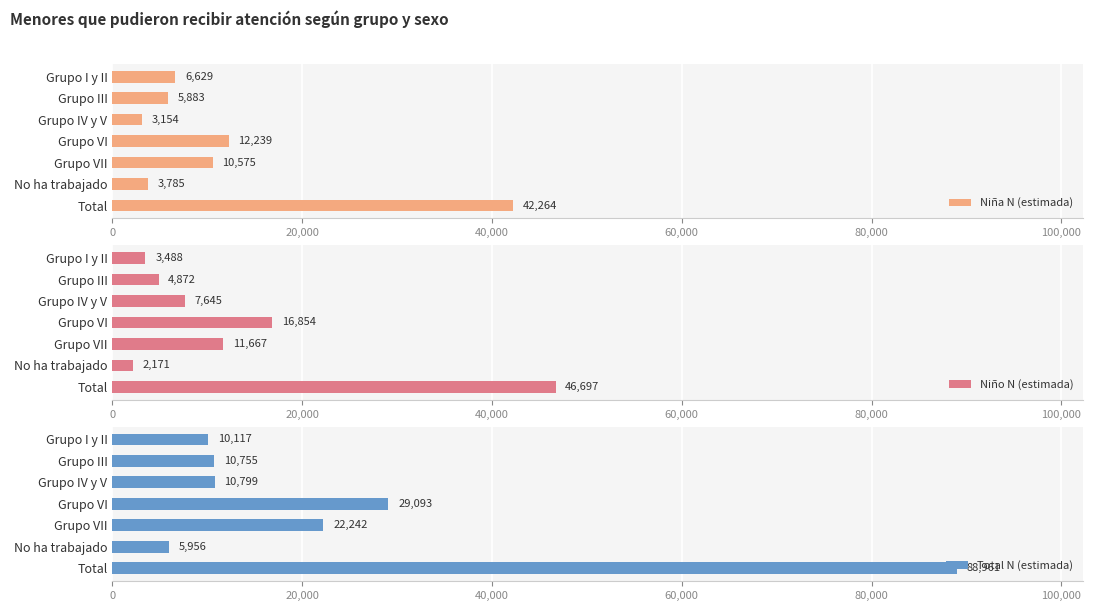

What is the difference between the maximum and minimum values in the Niño N (estimada) series?

44526